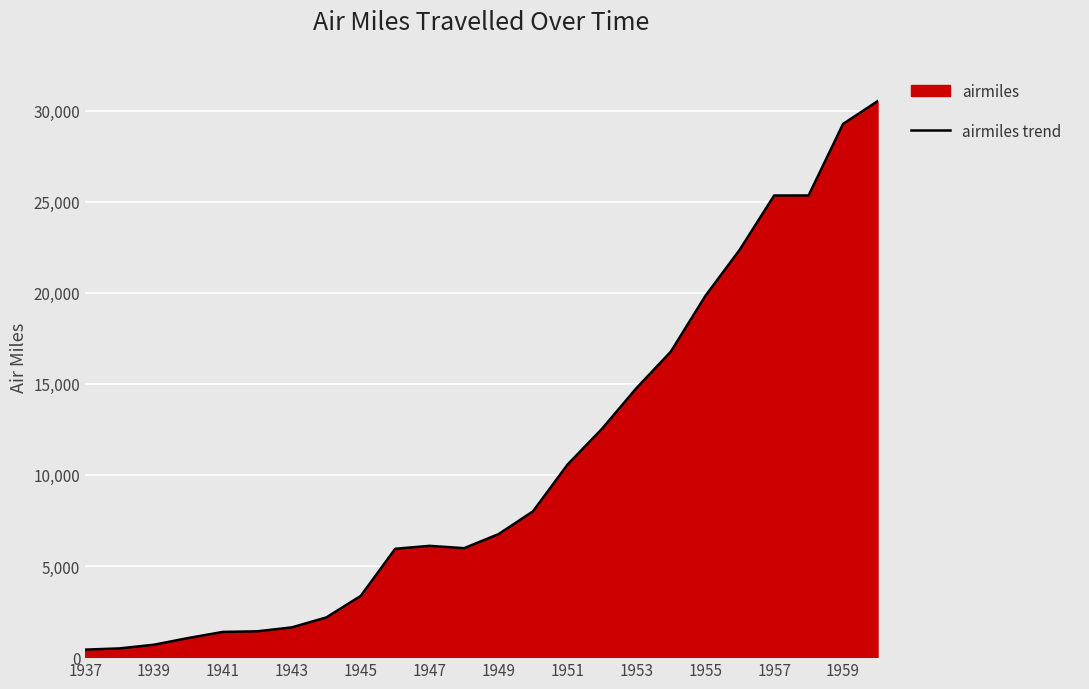

How many distinct data groups are displayed?

1